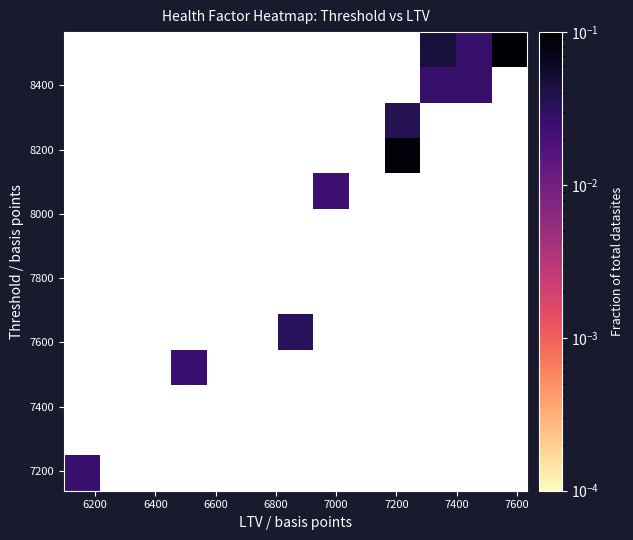

At how many categories does at least one series exceed 0?

8